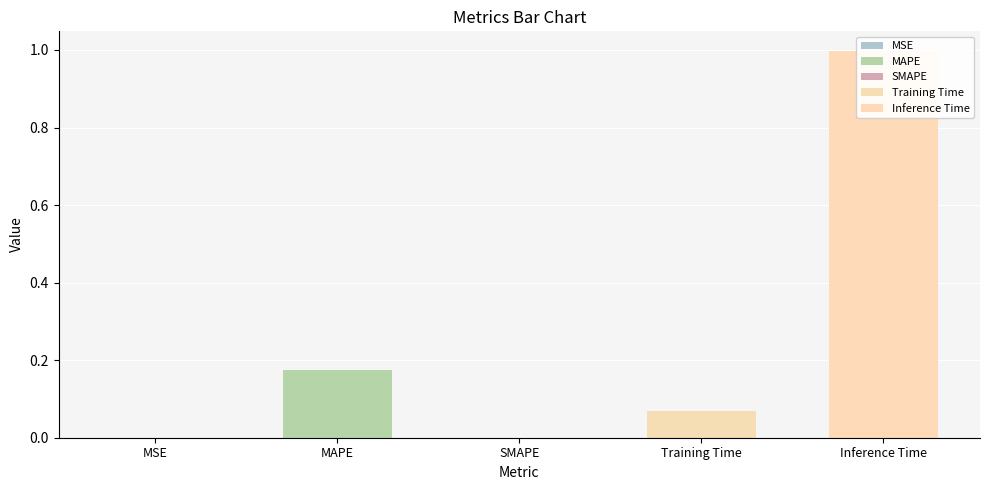

What is the label of the 4th bar from the right?

MAPE